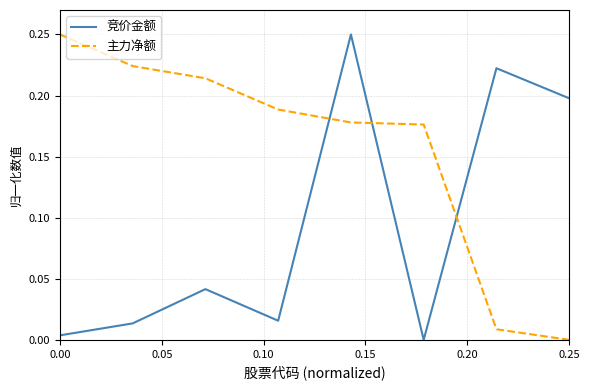

Which series has the largest total across all categories?

主力净额